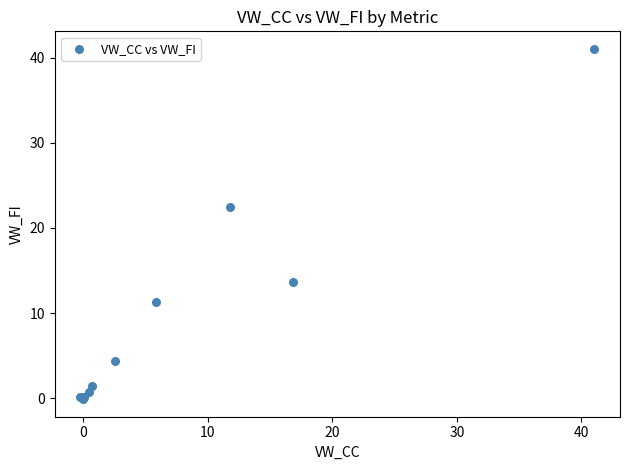

What Y value in the scatter plot is closest to 20?

22.5